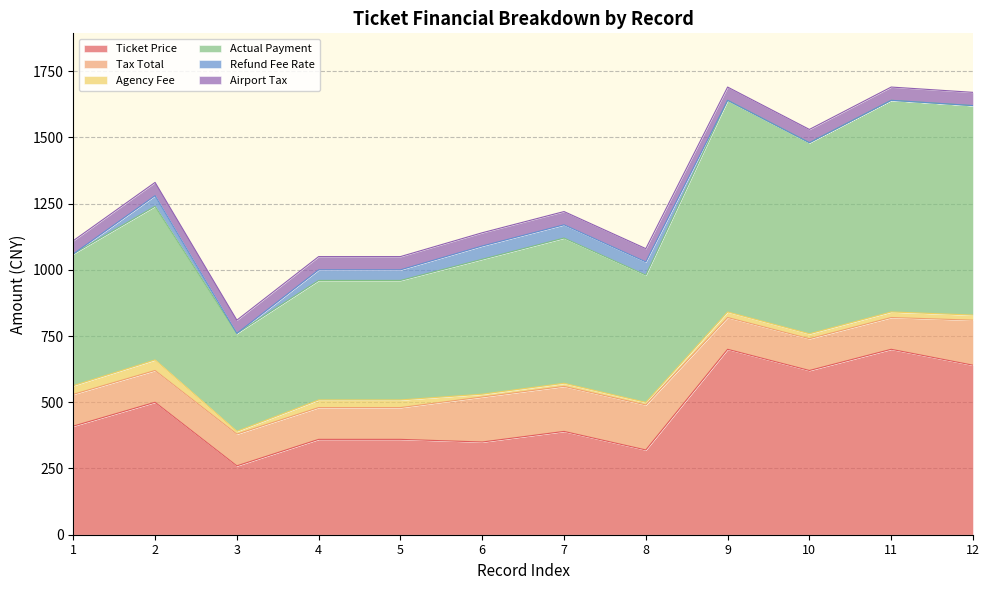

How many values in the Actual Payment series exceed 548?

6